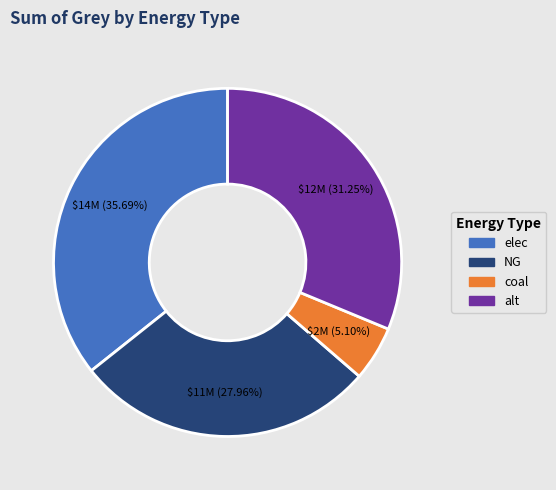

Rank the categories by value from highest to lowest.

elec, alt, NG, coal